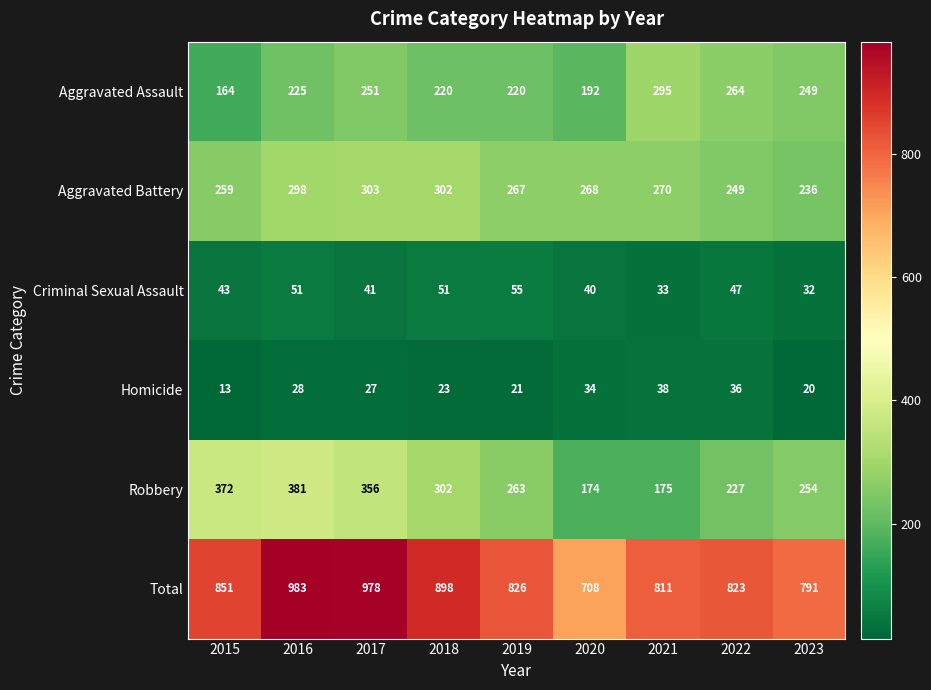

What is the sum of all Homicide values?

240